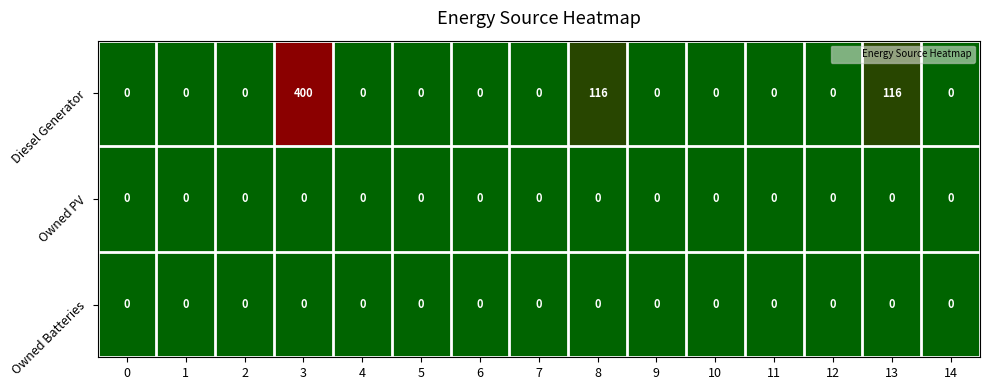

What is the maximum value for Diesel Generator?

400